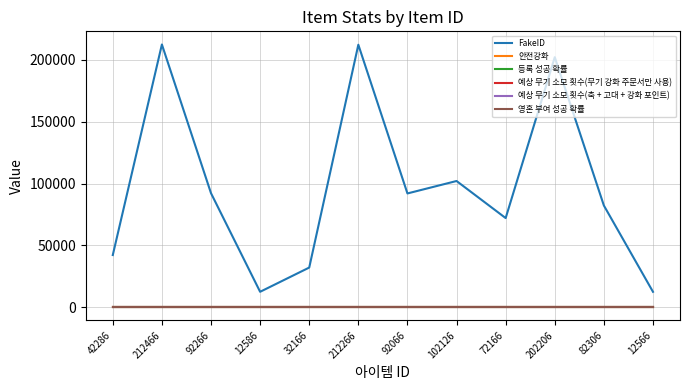

True or false: 예상 무기 소모 횟수(축 + 고대 + 강화 포인트) has a value of 5 at 92066.

True